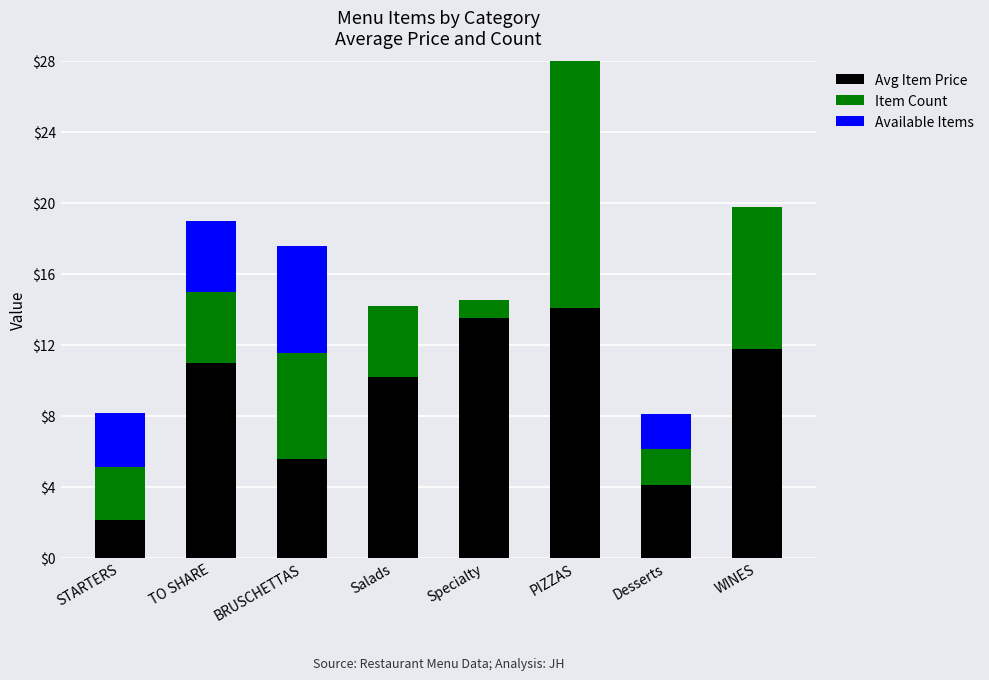

List the labels in order of Item Count value, smallest first.

Specialty, Desserts, STARTERS, TO SHARE, Salads, BRUSCHETTAS, WINES, PIZZAS